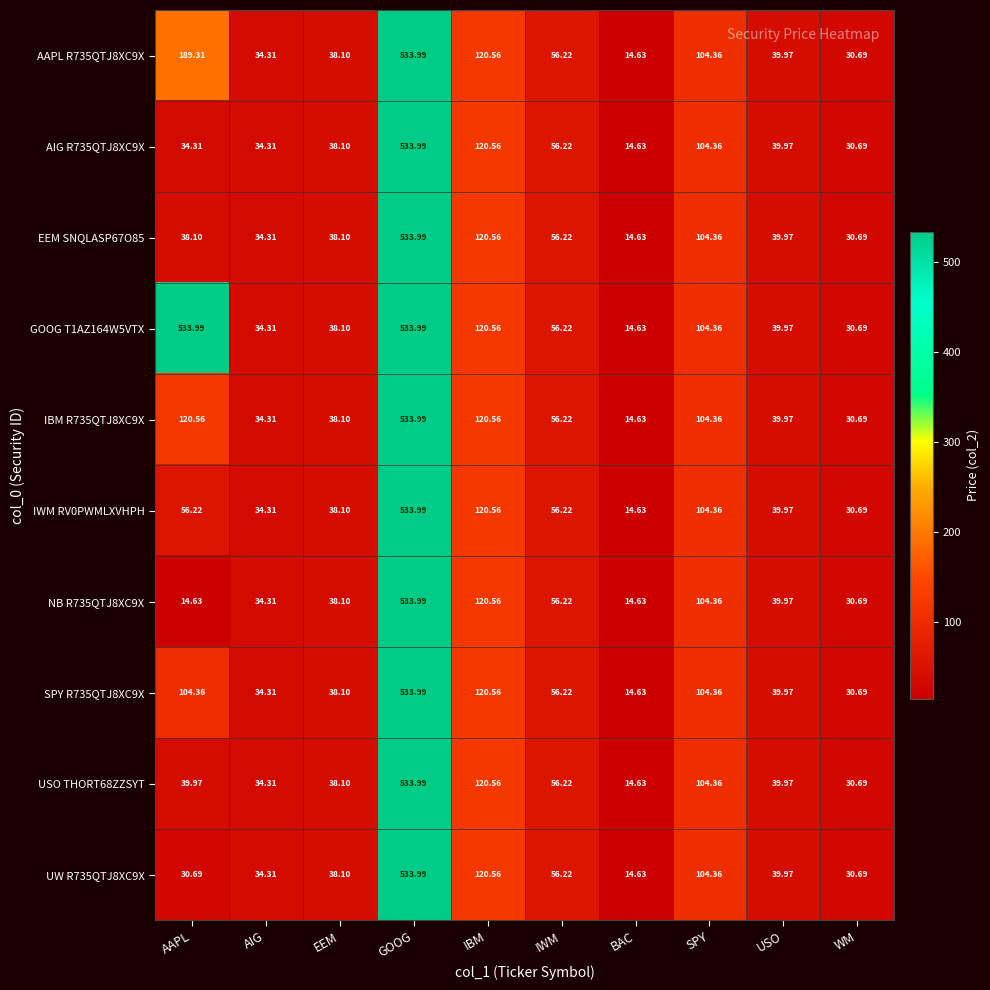

How many data points in NB R735QTJ8XC9X are less than 39?

5